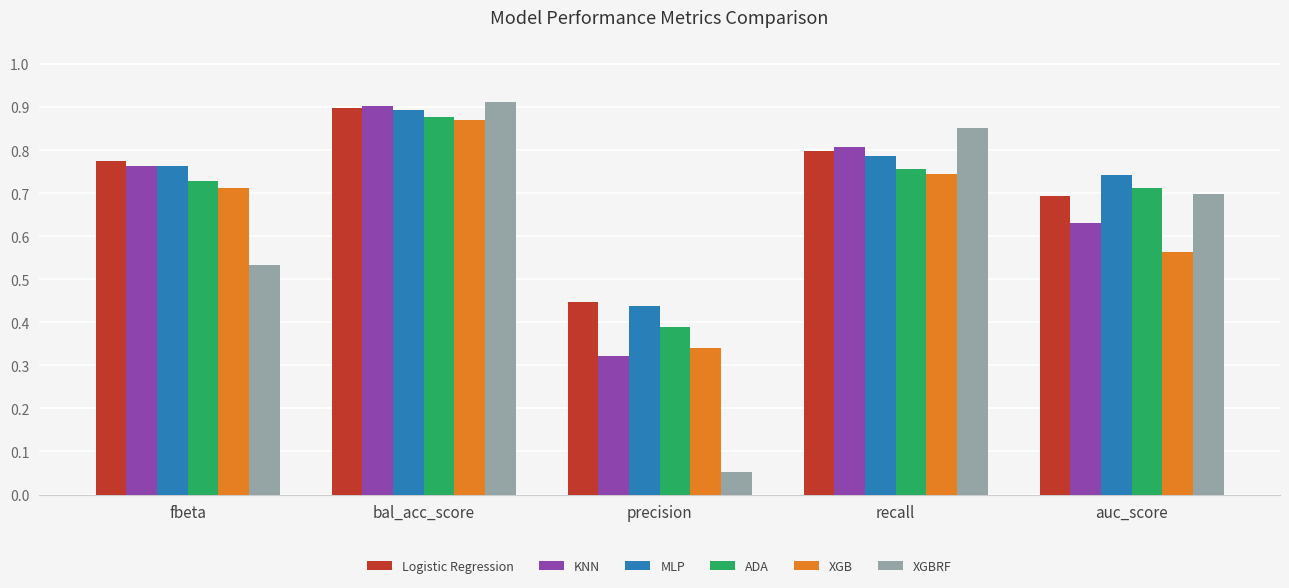

At which label does MLP reach its minimum?

precision